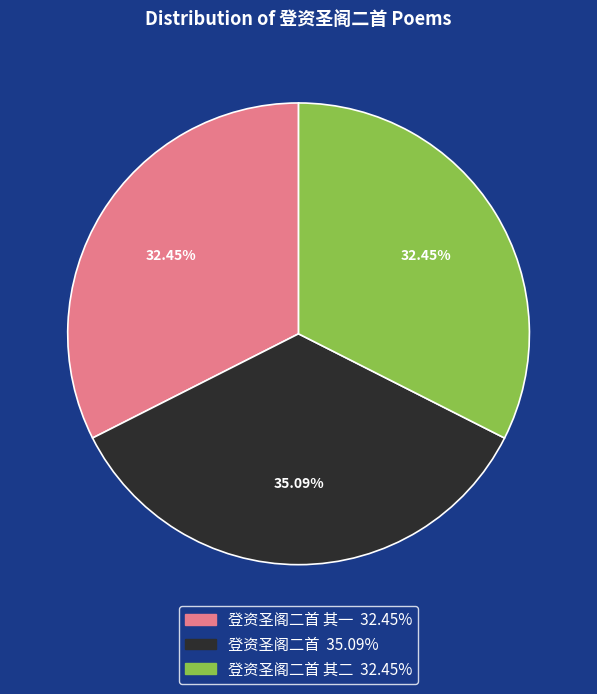

Is there a majority slice in this chart?

No